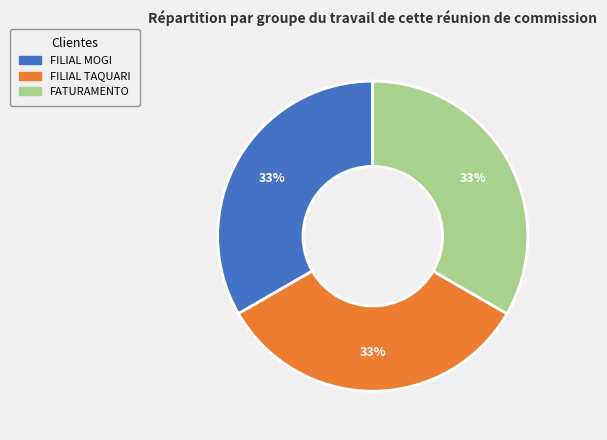

Is it true that FILIAL MOGI is 40% of the pie?

False